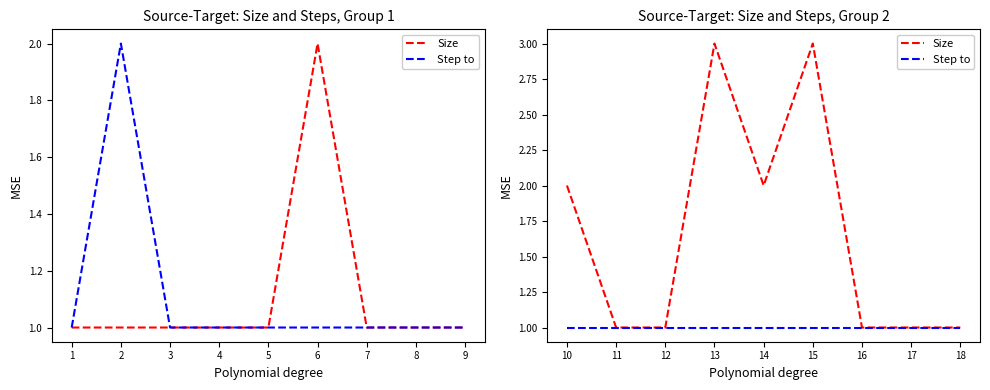

What is the sum of the Size values at 11 and 16?

2